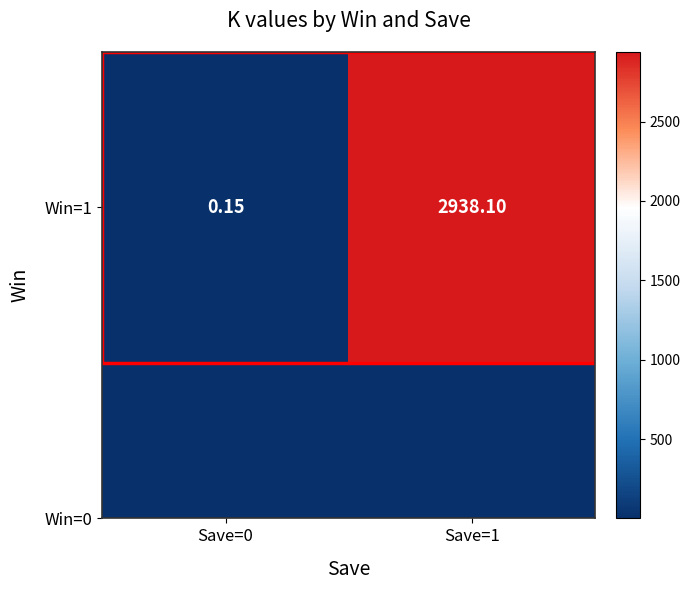

What is the sum of all values?

2938.3